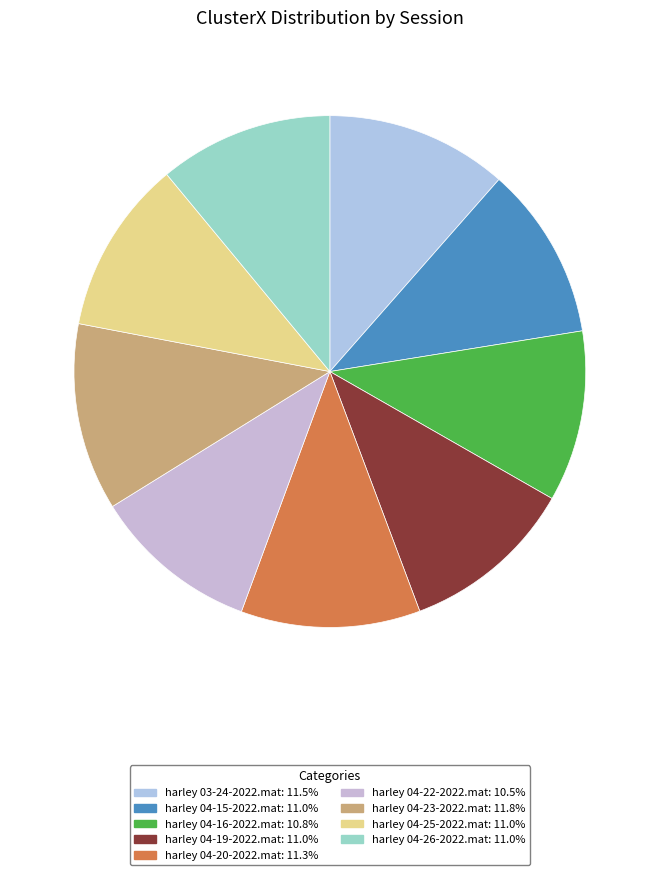

How many segments does this pie chart have?

9